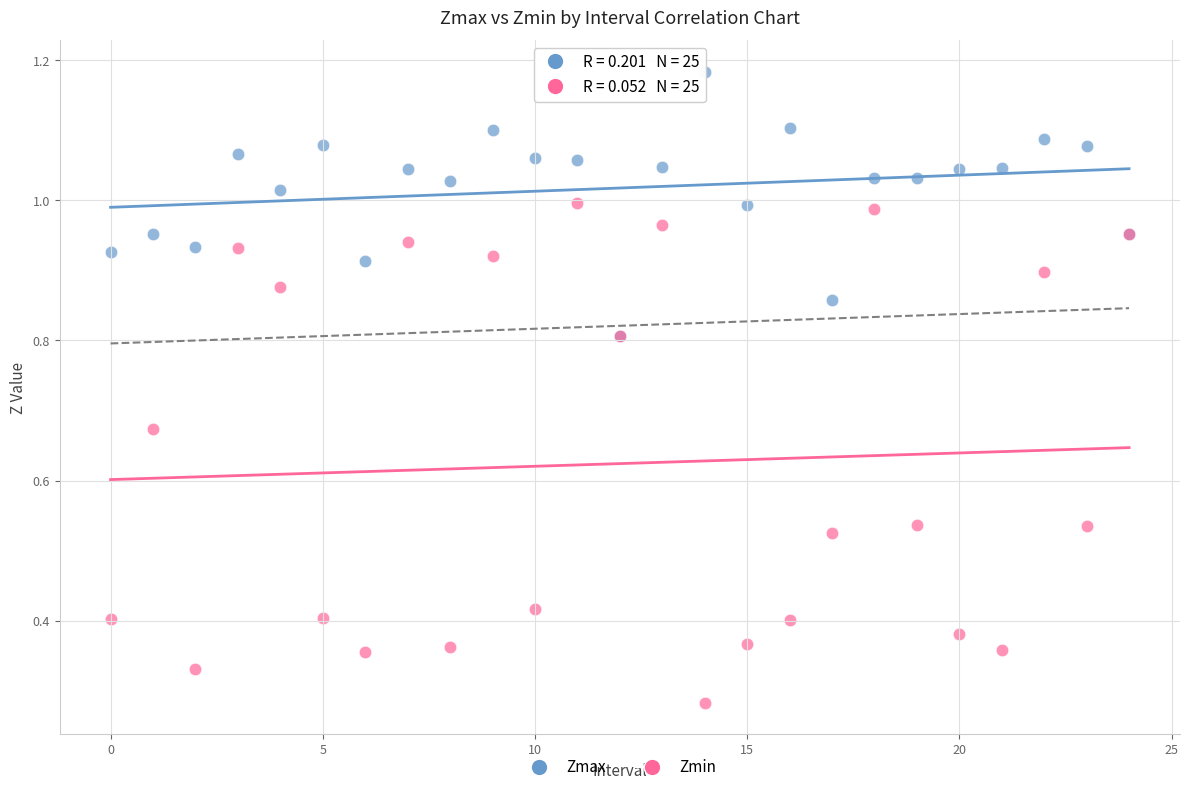

In the Zmax series, what Y value is closest to 0?

0.8